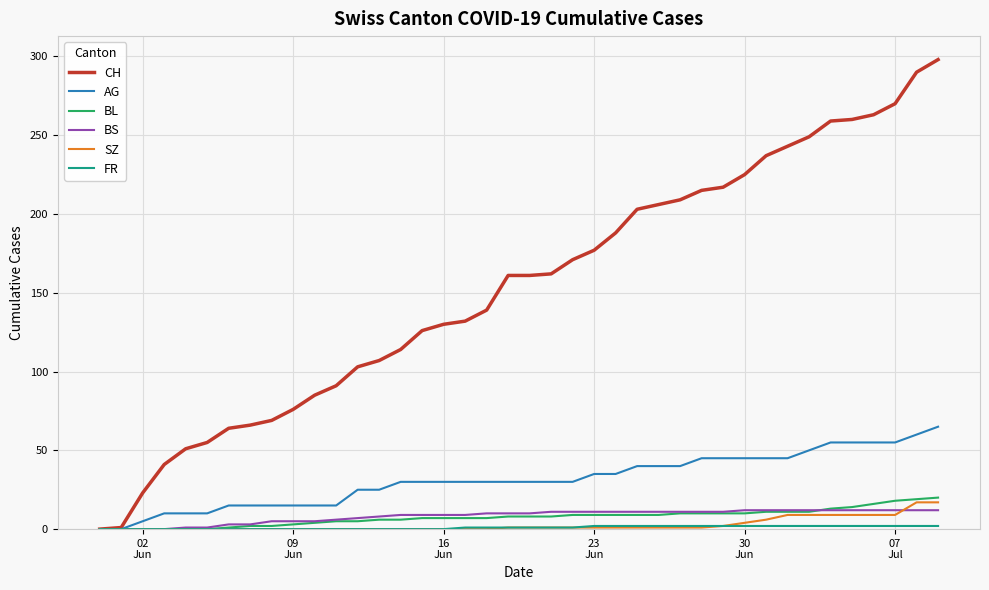

What is the maximum value shown in the chart?

298